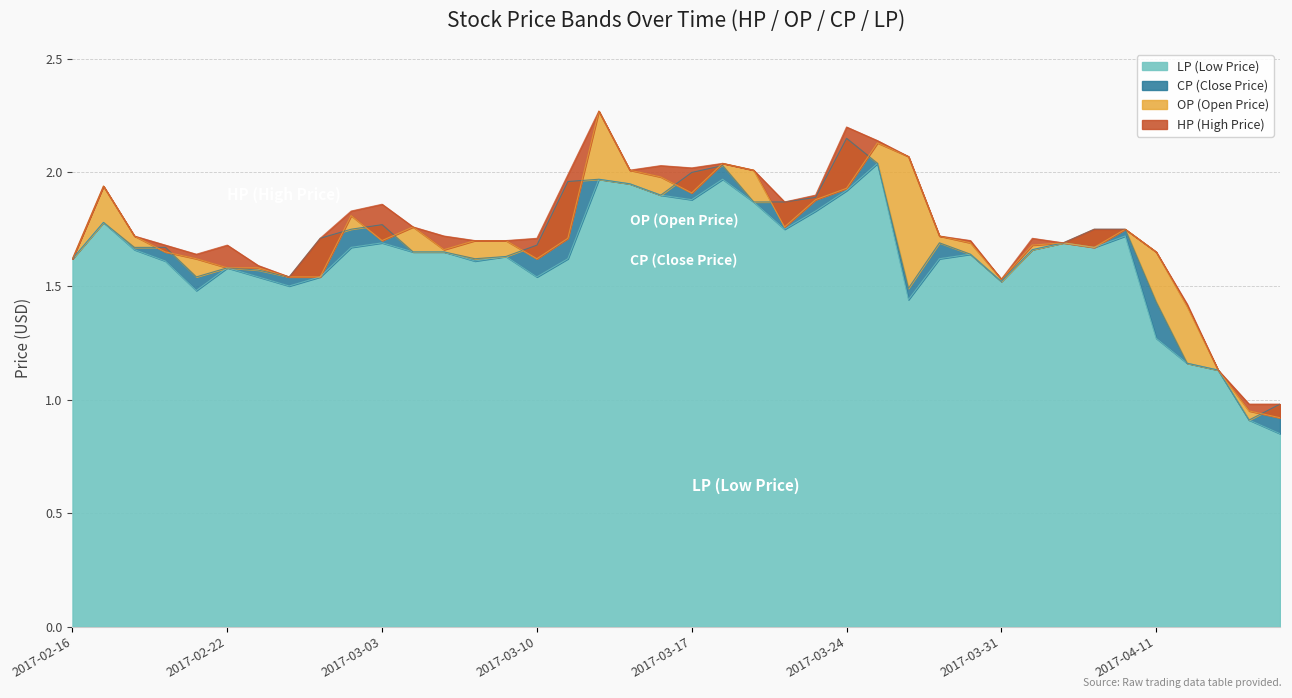

What is the lowest value of the LP (Low Price) series?

0.8